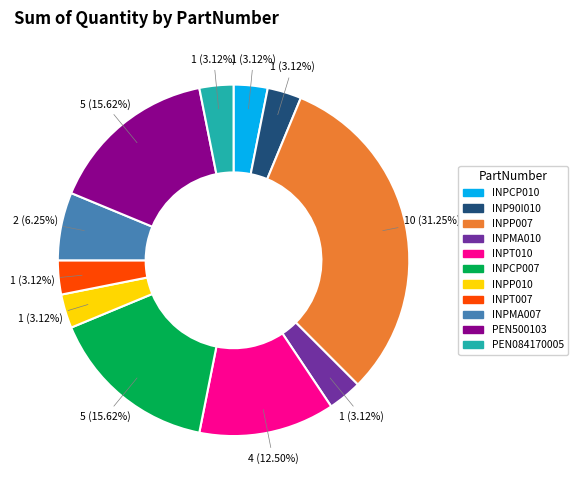

What percentage is the INPMA007 slice, to the nearest percent?

6%